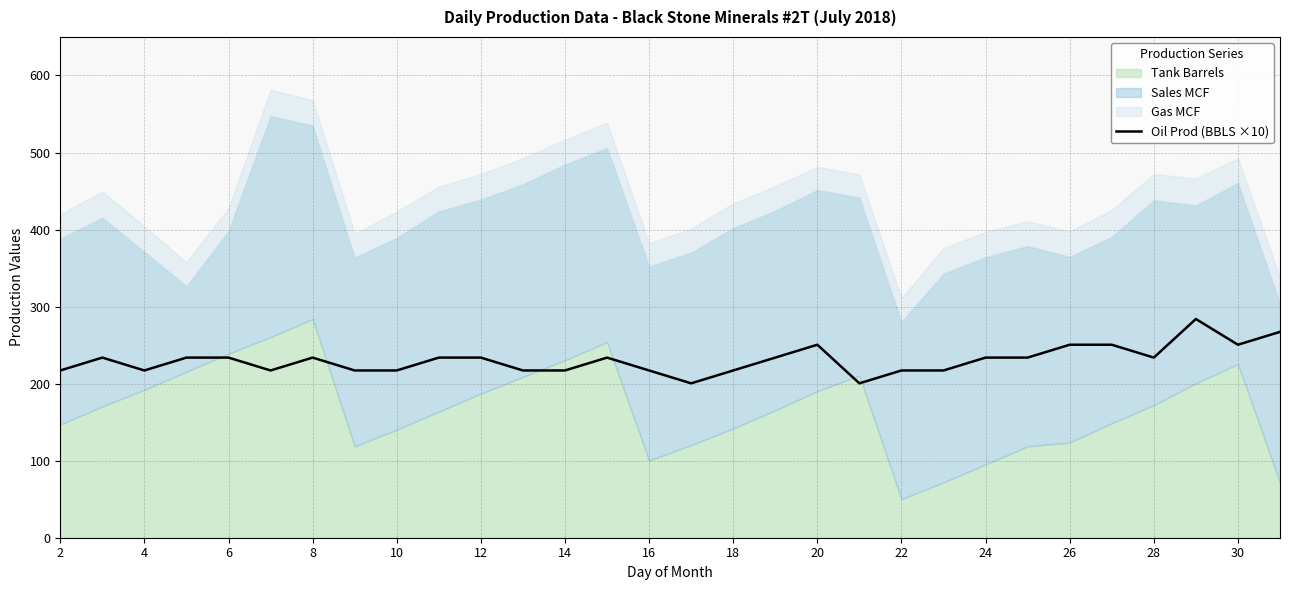

Reading left to right, extract all data points from this chart.

217.1	233.8	217.1	233.8	233.8	217.1	233.8	217.1	217.1	233.8	233.8	217.1	217.1	233.8	217.1	200.4	217.1	233.8	250.5	200.4	217.1	217.1	233.8	233.8	250.5	250.5	233.8	283.9	250.5	267.2